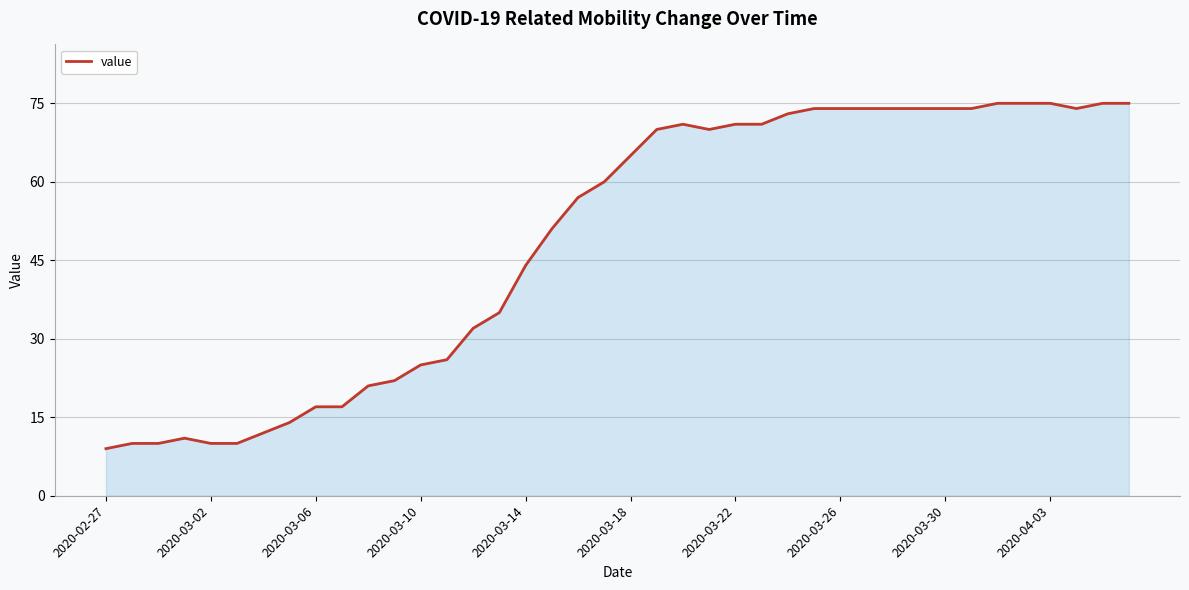

Reading left to right, extract all data points from this chart.

9	10	10	11	10	10	12	14	17	17	21	22	25	26	32	35	44	51	57	60	65	70	71	70	71	71	73	74	74	74	74	74	74	74	75	75	75	74	75	75